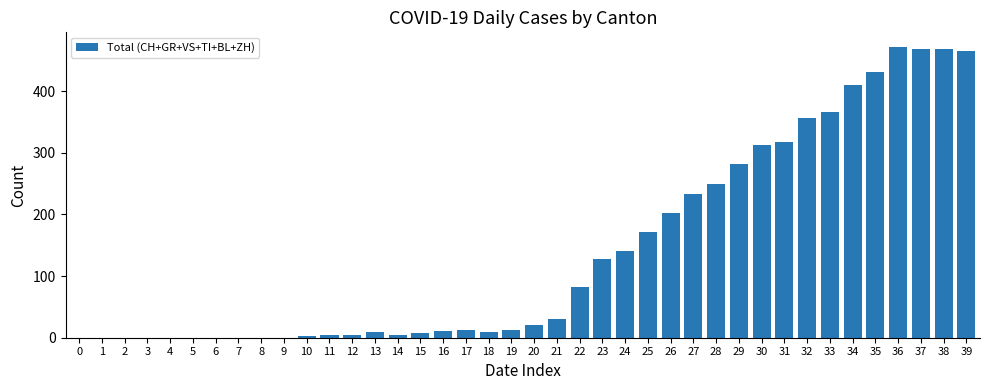

Are the bars grouped side by side (vs. stacked)?

No